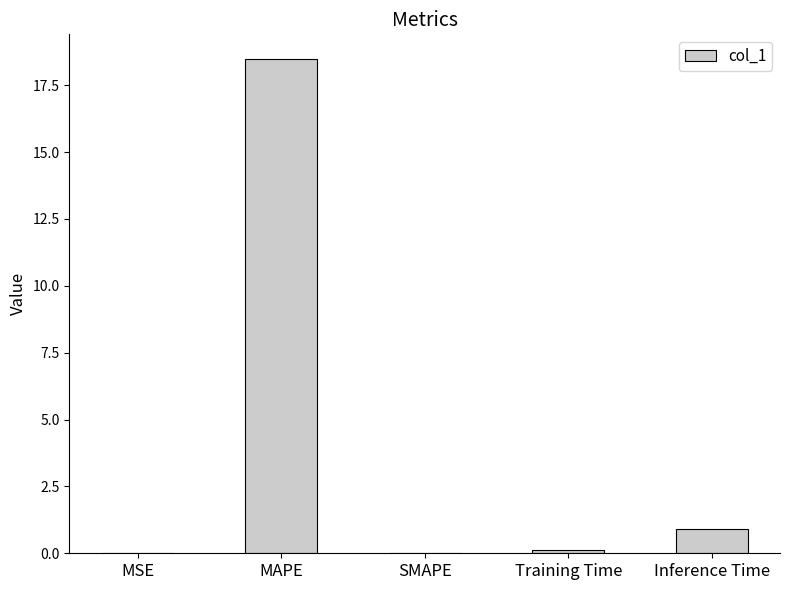

What is the change in value from SMAPE to Inference Time?

+0.9